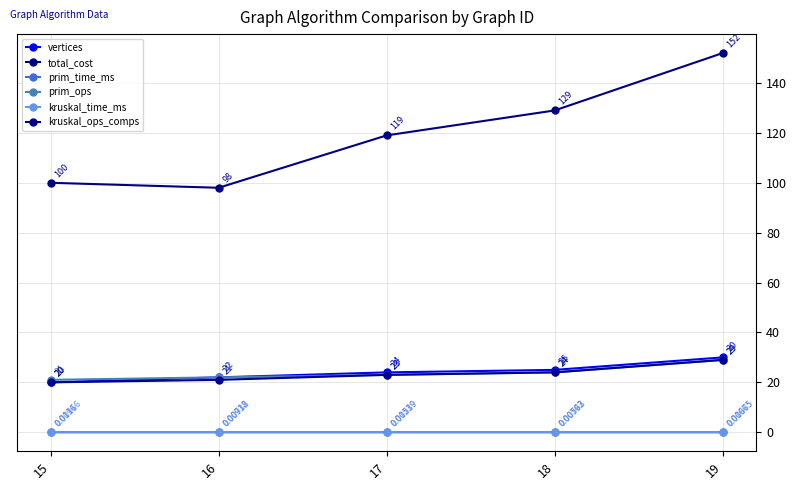

What is the maximum value shown in the chart?

152.0